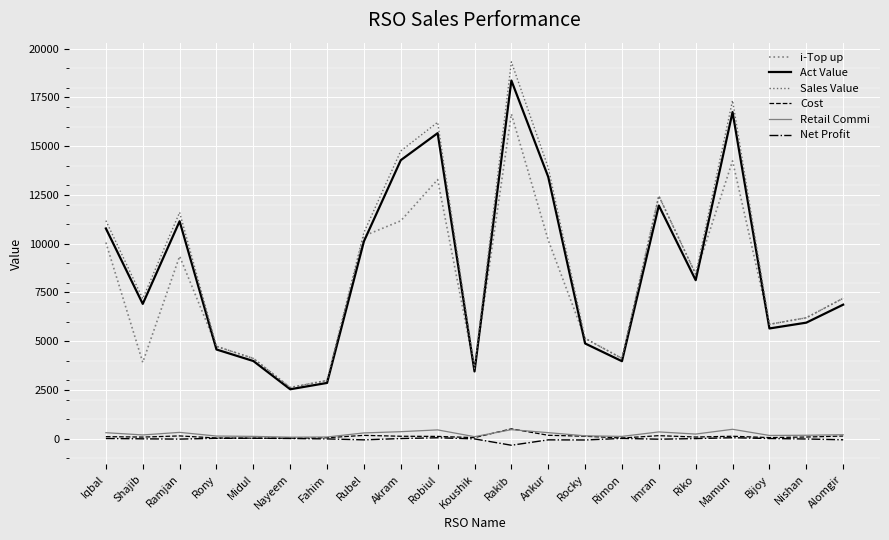

What is the total value across all series at Shajib?

18248.7